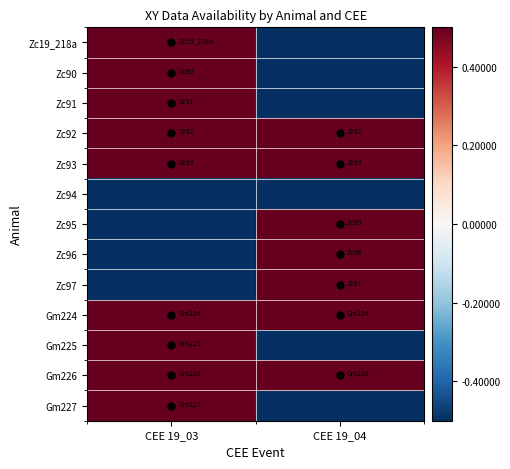

How many categories are shown in the chart?

2